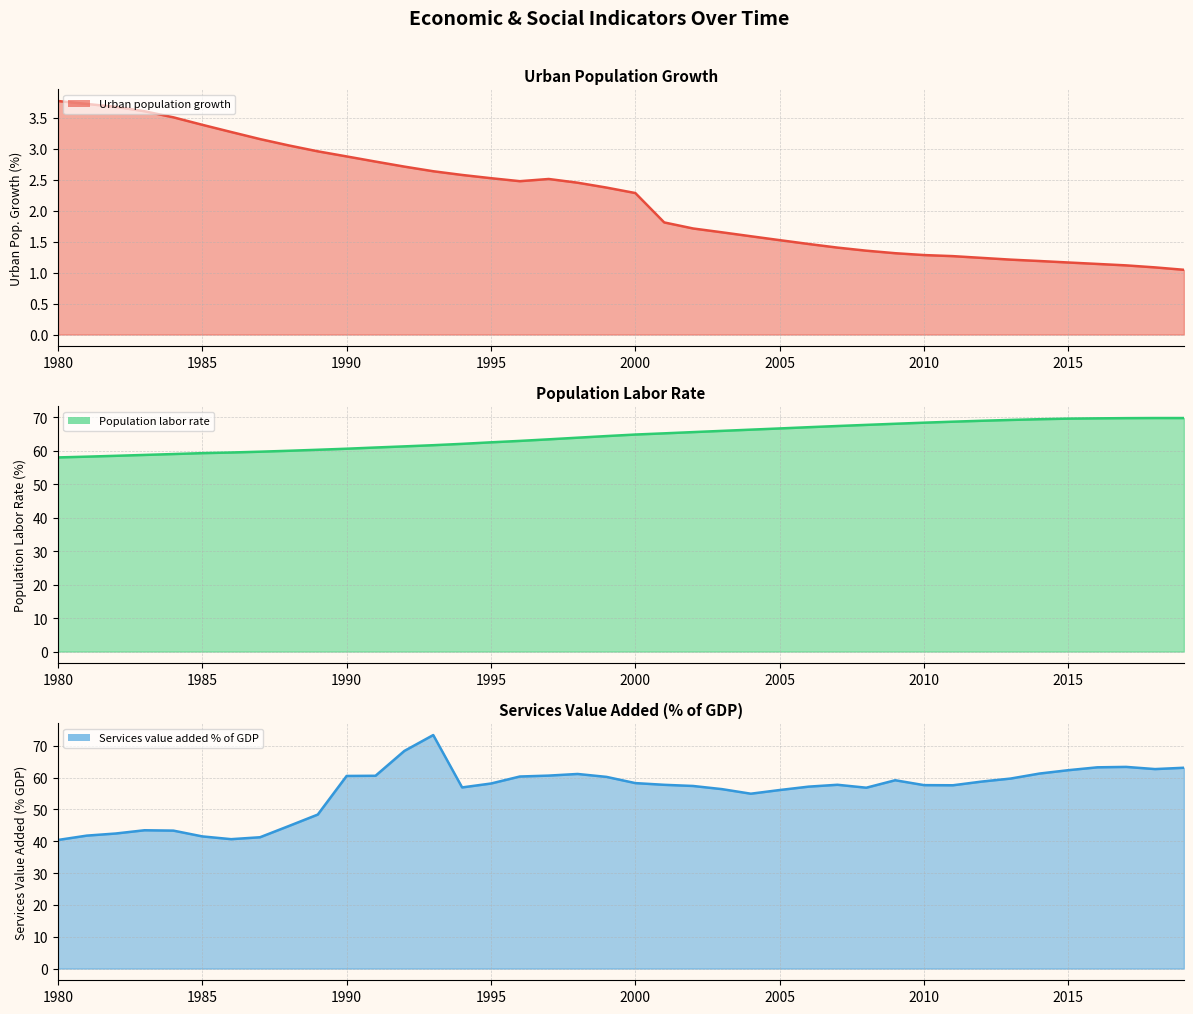

Reading right to left, what are all the values shown in this chart?

Urban_population_growth: 1.0	1.1	1.1	1.1	1.2	1.2	1.2	1.2	1.3	1.3	1.3	1.4	1.4	1.5	1.5	1.6	1.7	1.7	1.8	2.3	2.4	2.5	2.5	2.5	2.5	2.6	2.6	2.7	2.8	2.9	3.0	3.1	3.2	3.3	3.4	3.5	3.6	3.7	3.7	3.8
Population_labor_rate: 69.7	69.7	69.7	69.6	69.6	69.4	69.2	68.9	68.7	68.4	68.0	67.7	67.4	67.0	66.6	66.3	65.9	65.5	65.2	64.8	64.4	63.9	63.4	62.9	62.5	62.0	61.6	61.3	60.9	60.6	60.3	60.0	59.7	59.4	59.3	59.0	58.7	58.5	58.2	58.0
Services_value_added_%_of_GDP: 63.1	62.7	63.3	63.2	62.3	61.3	59.7	58.7	57.6	57.6	59.1	56.8	57.7	57.1	56.1	54.9	56.4	57.3	57.7	58.3	60.2	61.1	60.6	60.3	58.1	56.9	73.3	68.4	60.5	60.5	48.4	44.8	41.2	40.6	41.5	43.3	43.4	42.4	41.8	40.4